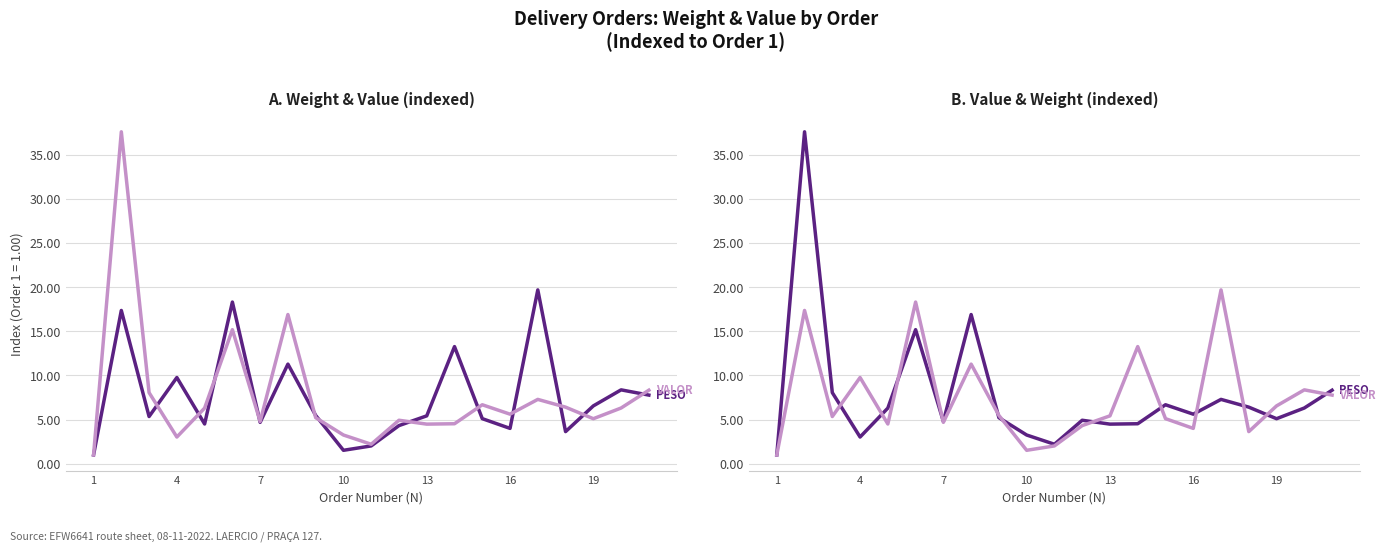

How many interior local valleys does the PESO series have?

6